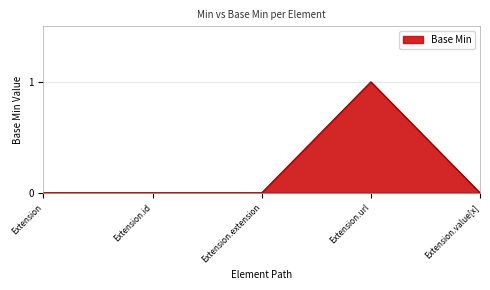

Reading left to right, extract all data points from this chart.

Extension=0	Extension.id=0	Extension.extension=0	Extension.url=1	Extension.value[x]=0